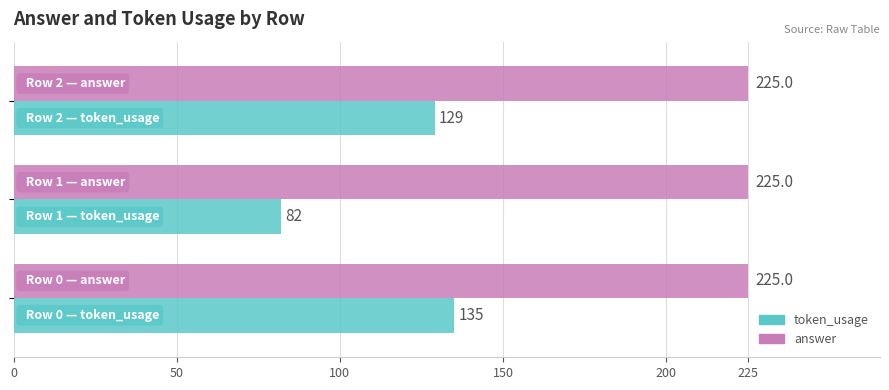

How many token_usage values are between 82 and 135?

3